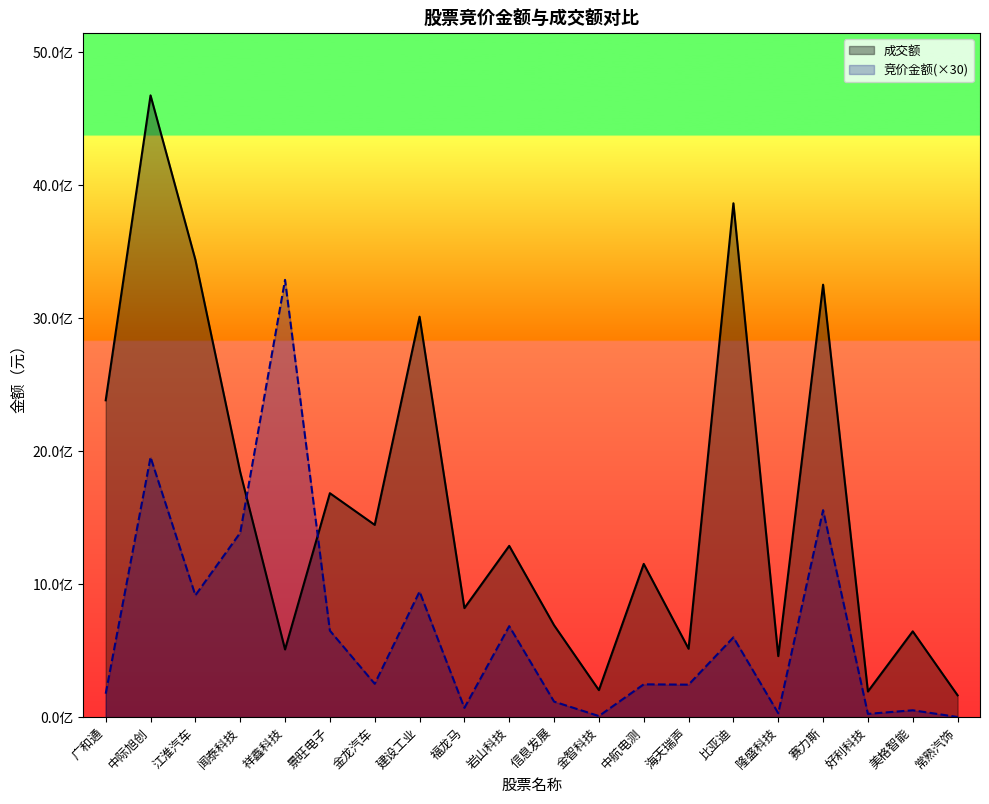

At which label is 成交额 closest to 2419674589?

广和通